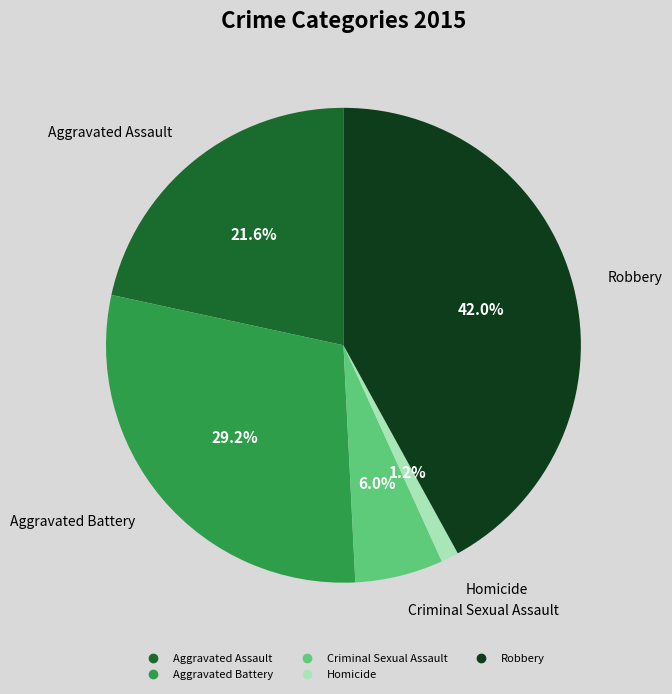

What is the total percentage of Aggravated Assault and Homicide?

22.8%